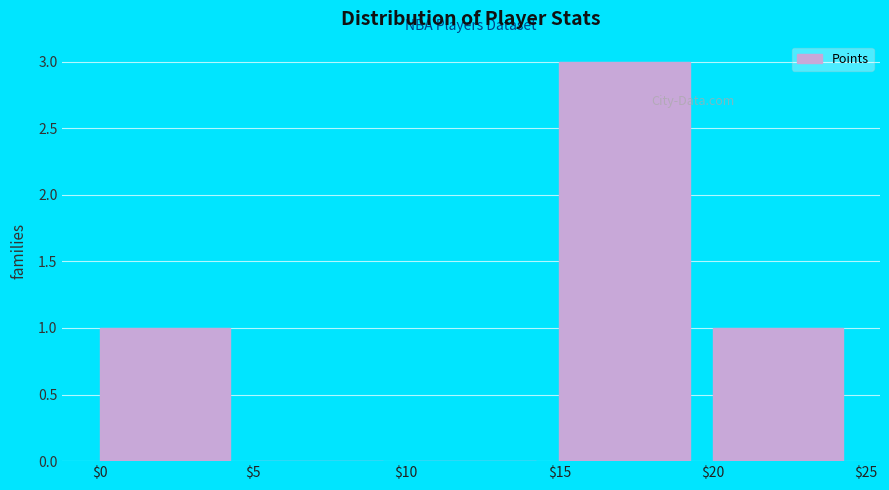

Reading left to right, list every bar in this chart as the range it spans on the x-axis followed by its height. The values are not printed on the chart, so give them approximately, as read against the axis.

$0 to $5: 1
$5 to $10: 0
$10 to $15: 0
$15 to $20: 3
$20 to $25: 1